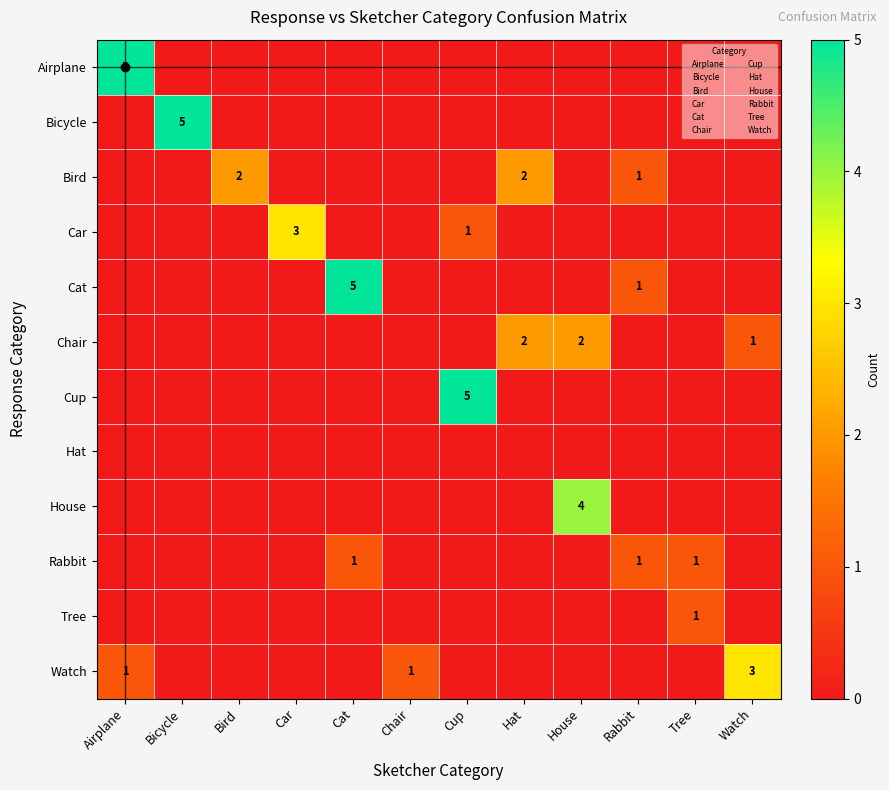

The value of Airplane at Airplane is 2. True or false?

False